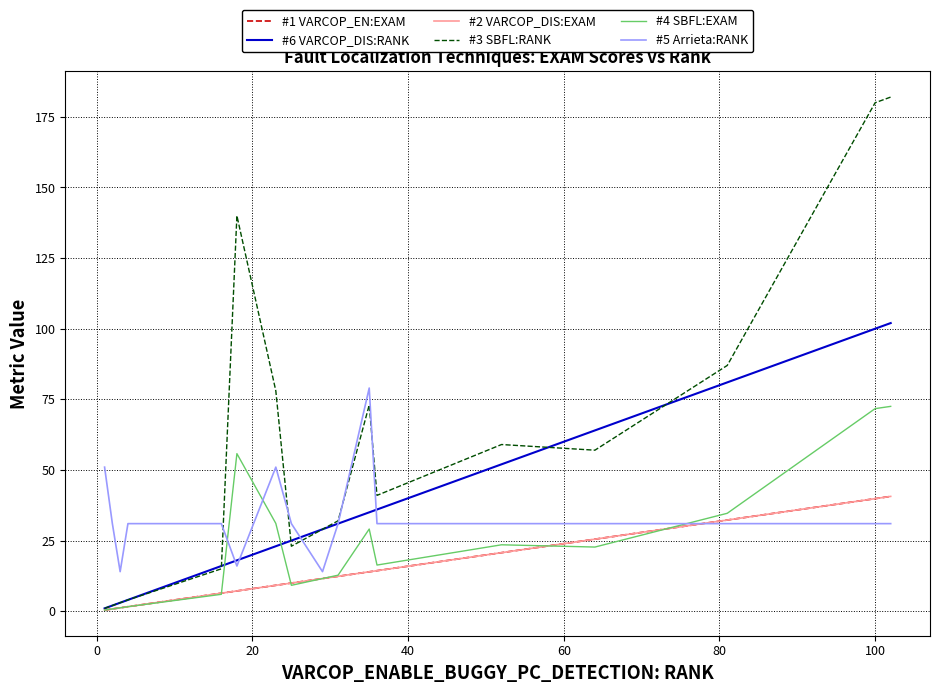

How many lines are shown in the chart?

6